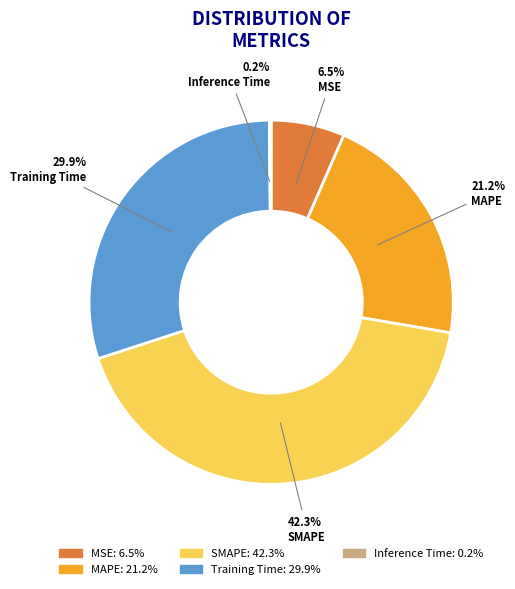

To the nearest percent, what is the average slice percentage?

20%